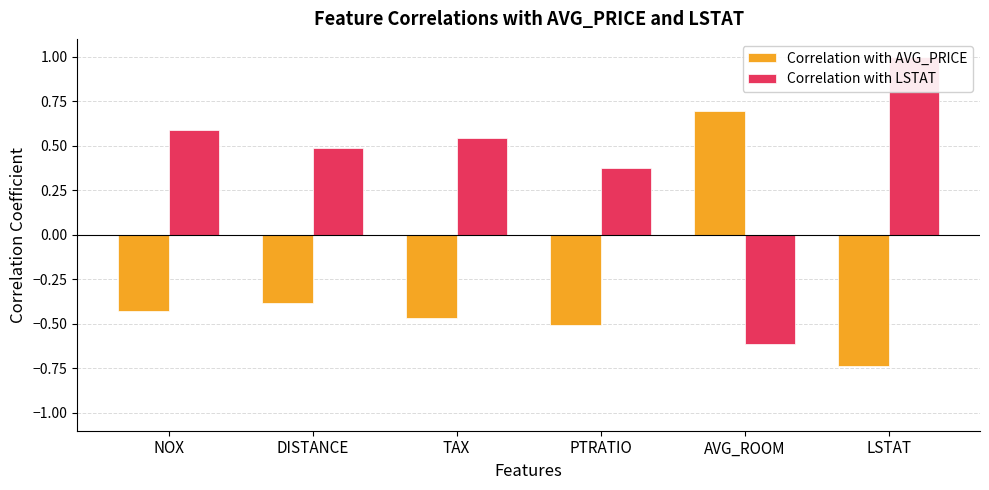

At TAX, list the series in order from largest to smallest.

Correlation with LSTAT, Correlation with AVG_PRICE